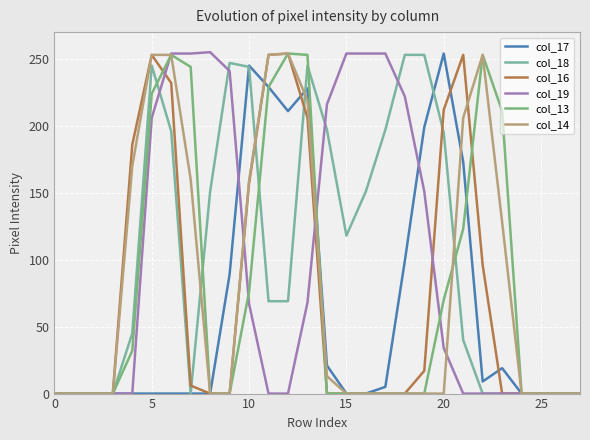

What is the average value of the col_14 series?

83